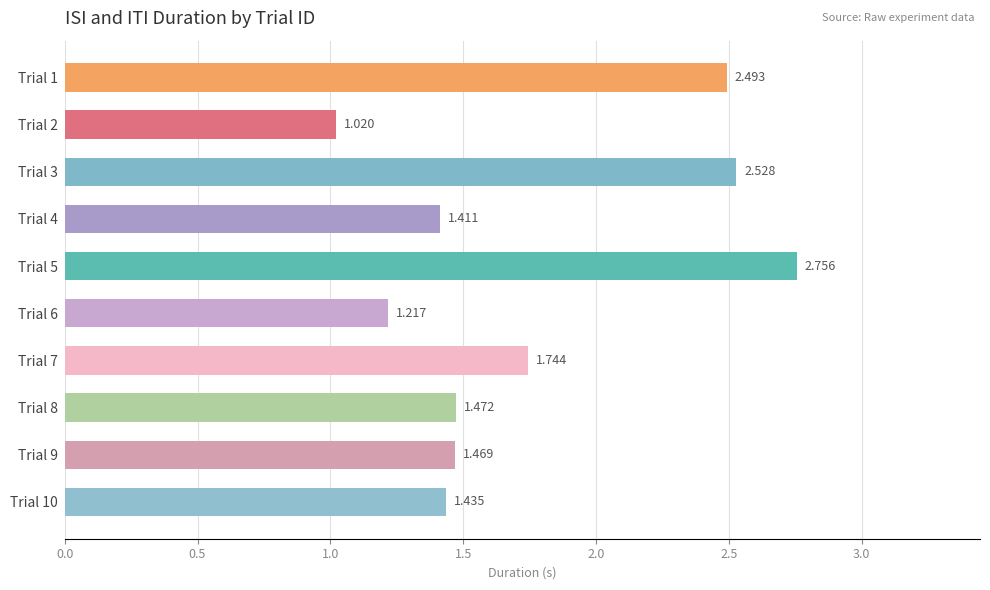

How many bars are there in total?

10